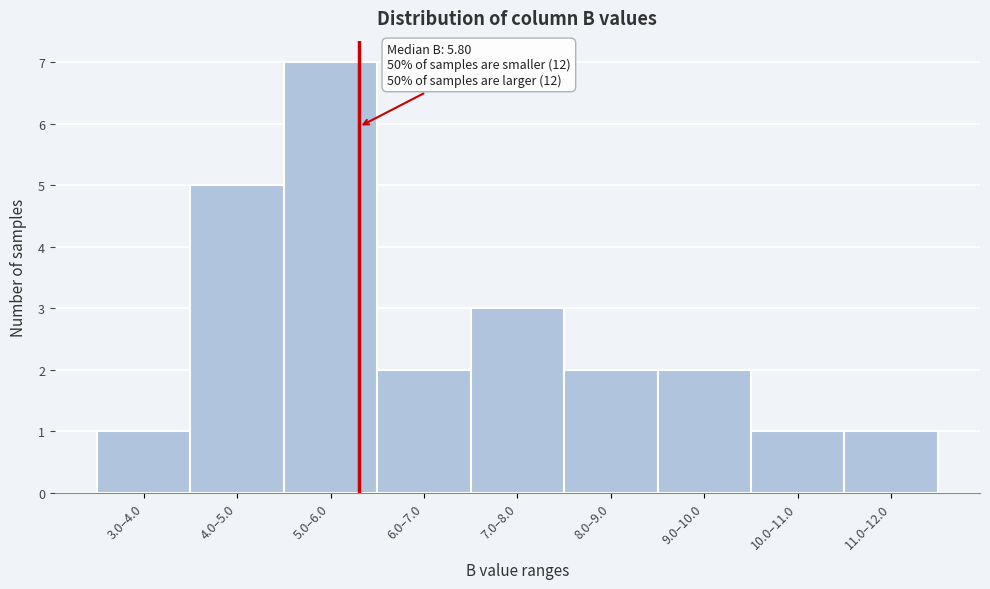

Reading left to right, transcribe all the data shown in this chart.

3.0–4.0=1	4.0–5.0=5	5.0–6.0=7	6.0–7.0=2	7.0–8.0=3	8.0–9.0=2	9.0–10.0=2	10.0–11.0=1	11.0–12.0=1